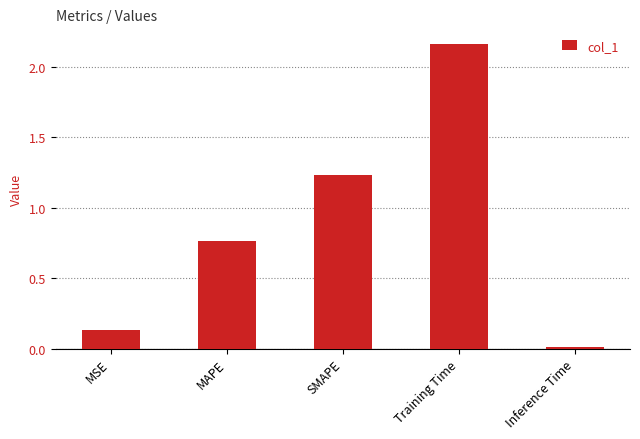

What position from the left is Training Time?

4